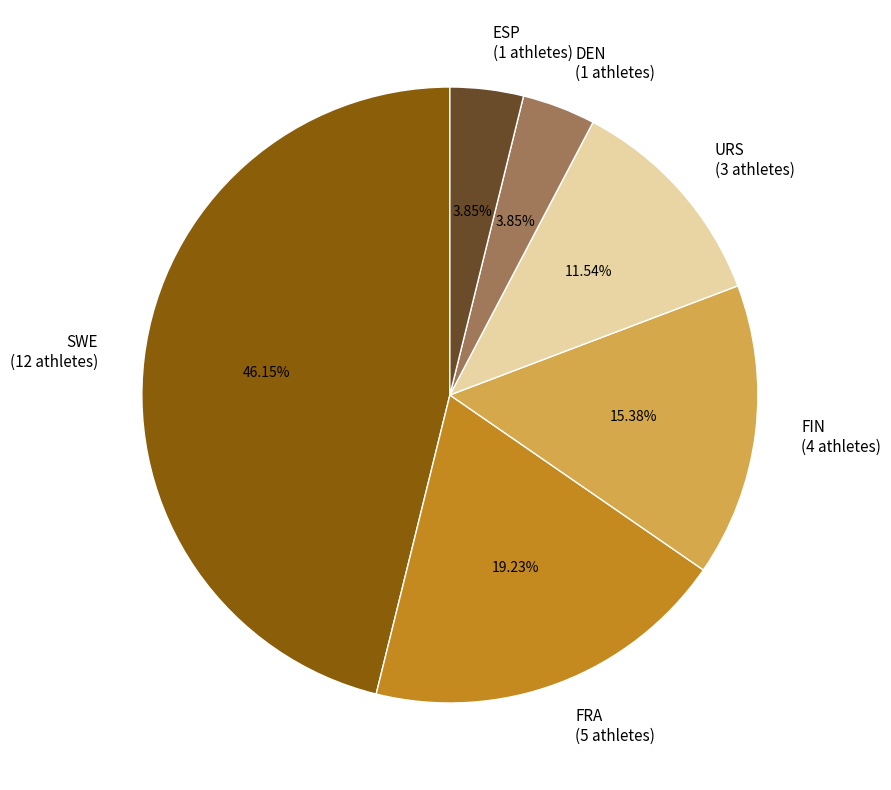

What percentage is the FIN slice, to the nearest percent?

15%